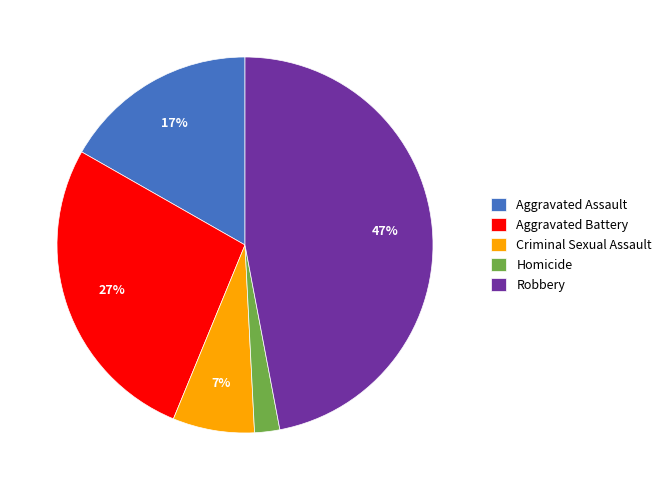

Combined, do Criminal Sexual Assault and Aggravated Assault account for over 50%?

No